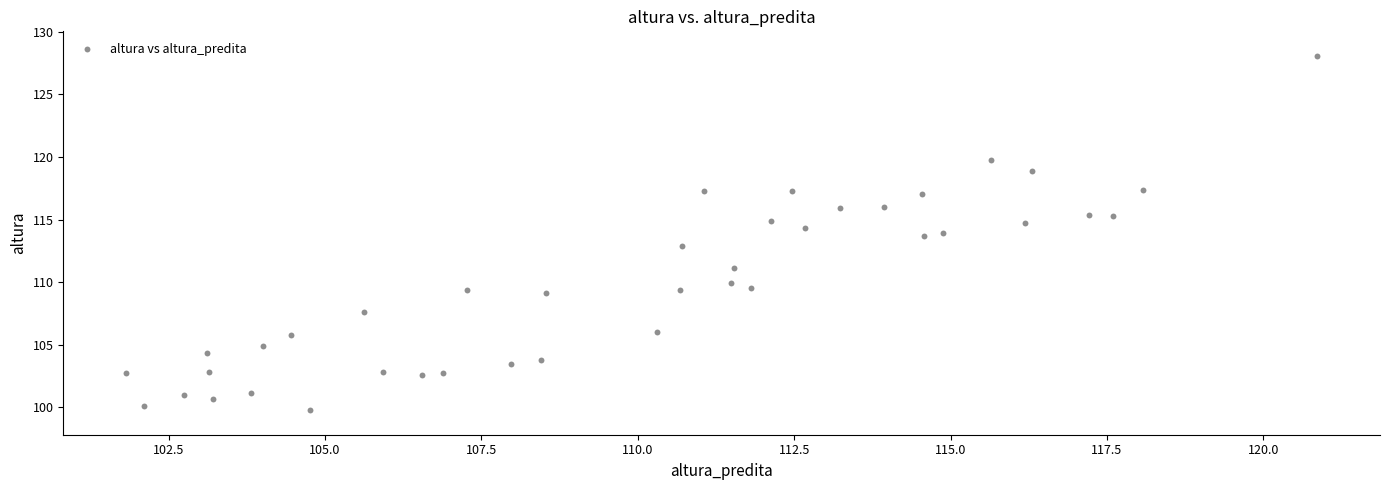

What is the range of X values (max minus min)?

19.0